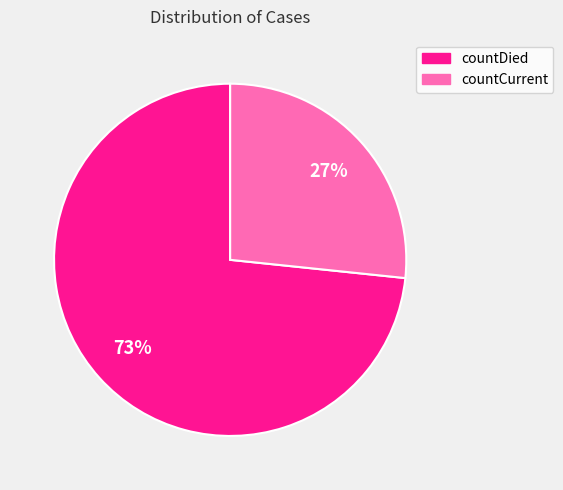

Between countCurrent and countDied, which is larger?

countDied